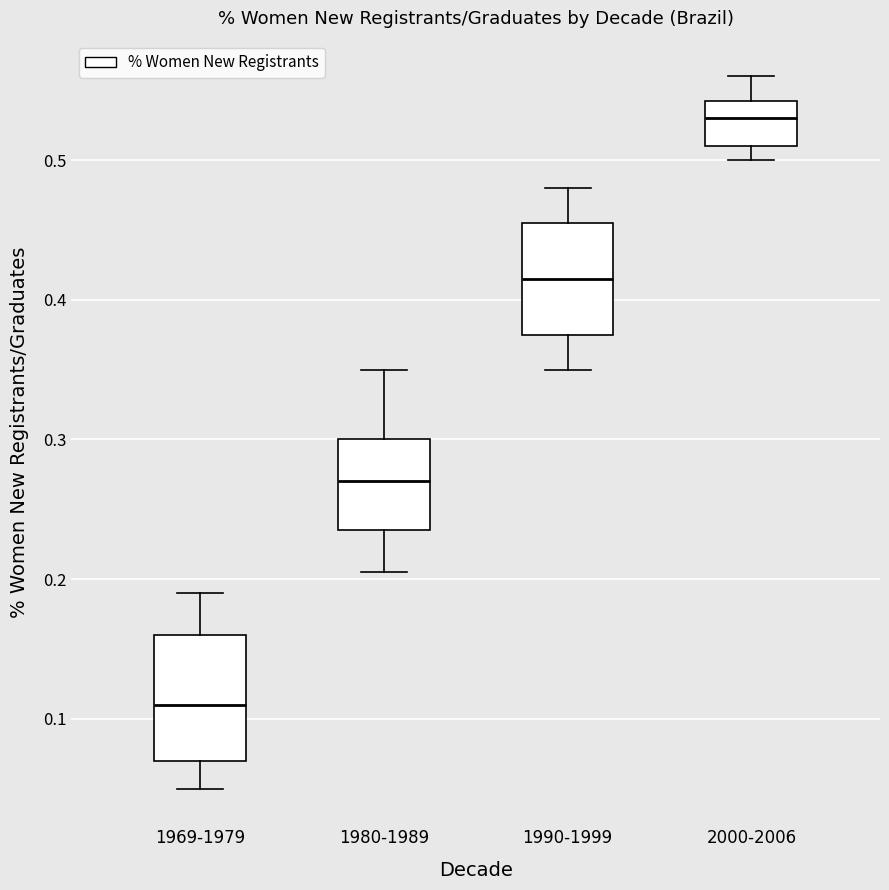

Which box has the highest median line?

2000-2006